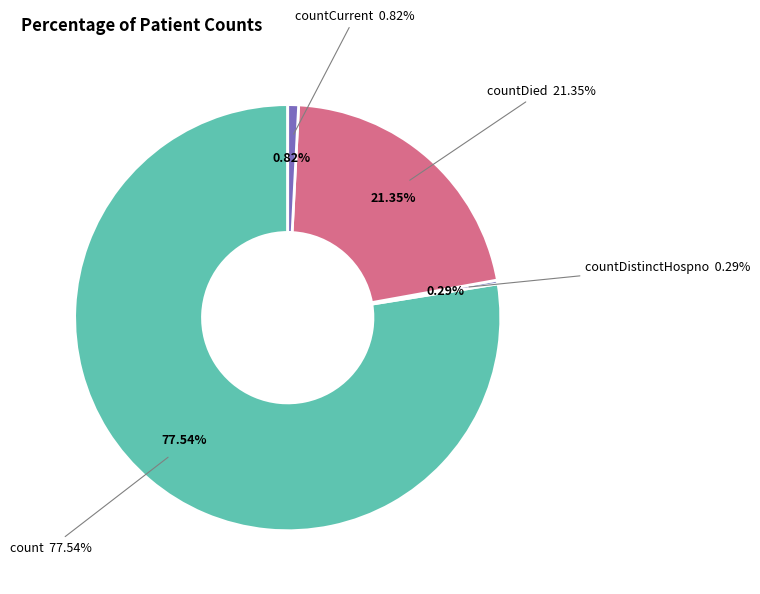

Which slice represents more than half of the pie?

count